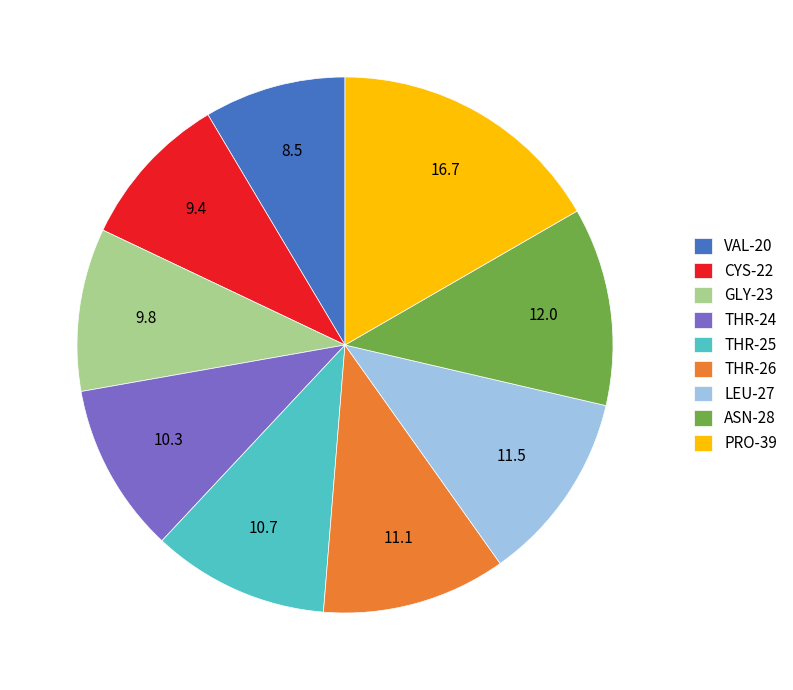

Is there any slice that represents more than half of the pie?

No